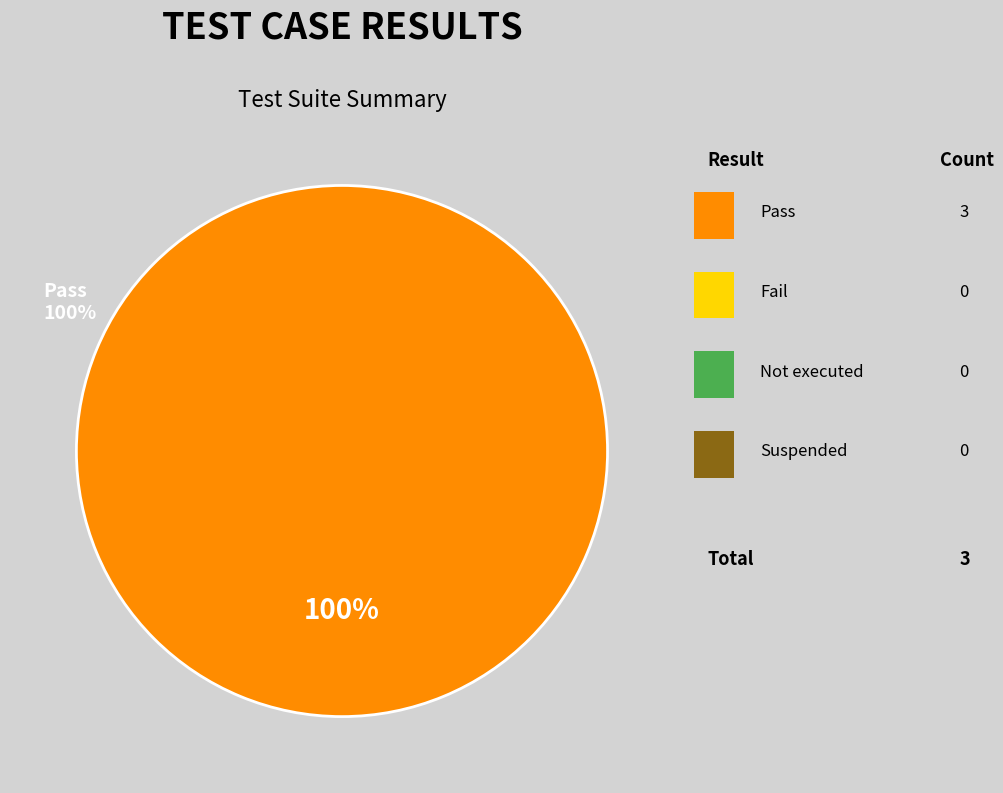

Does any single category account for the majority?

Yes